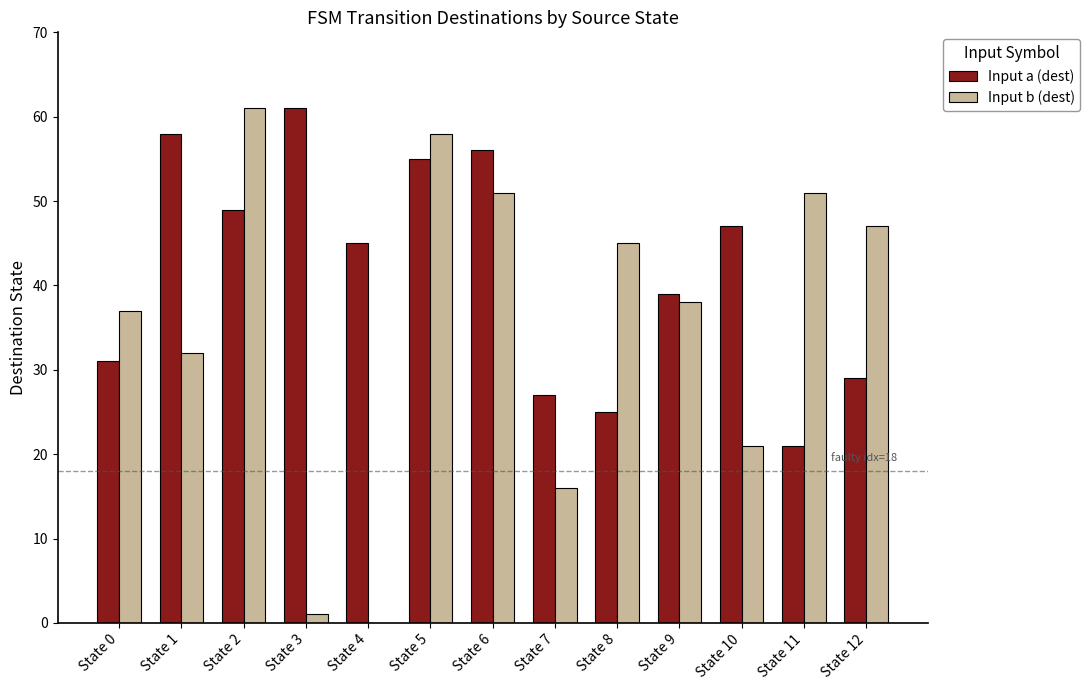

What is the greatest value displayed?

61